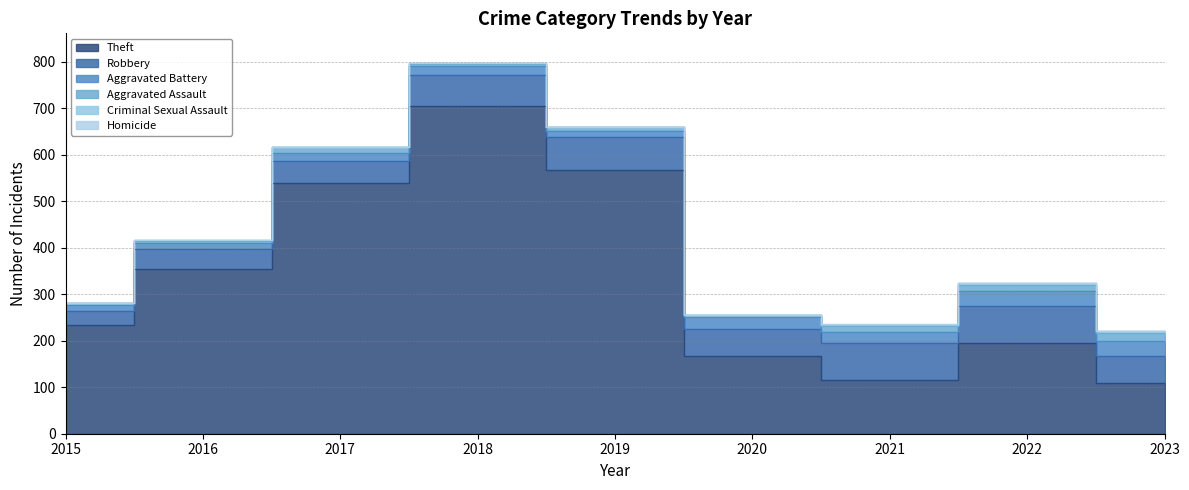

What are all the series names shown in the legend?

Theft, Robbery, Aggravated Battery, Aggravated Assault, Criminal Sexual Assault, Homicide